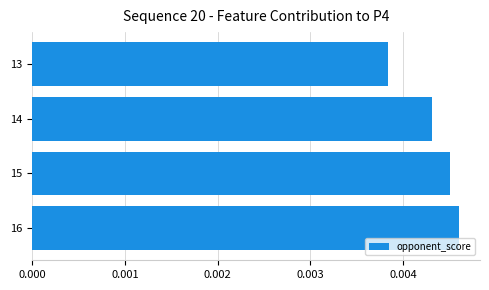

Rank the categories by value from highest to lowest.

16, 15, 14, 13